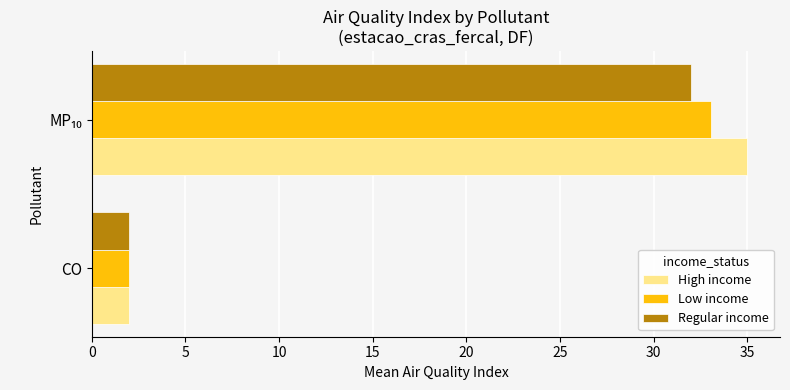

What is the difference between the maximum and minimum values in the Low income series?

31.0